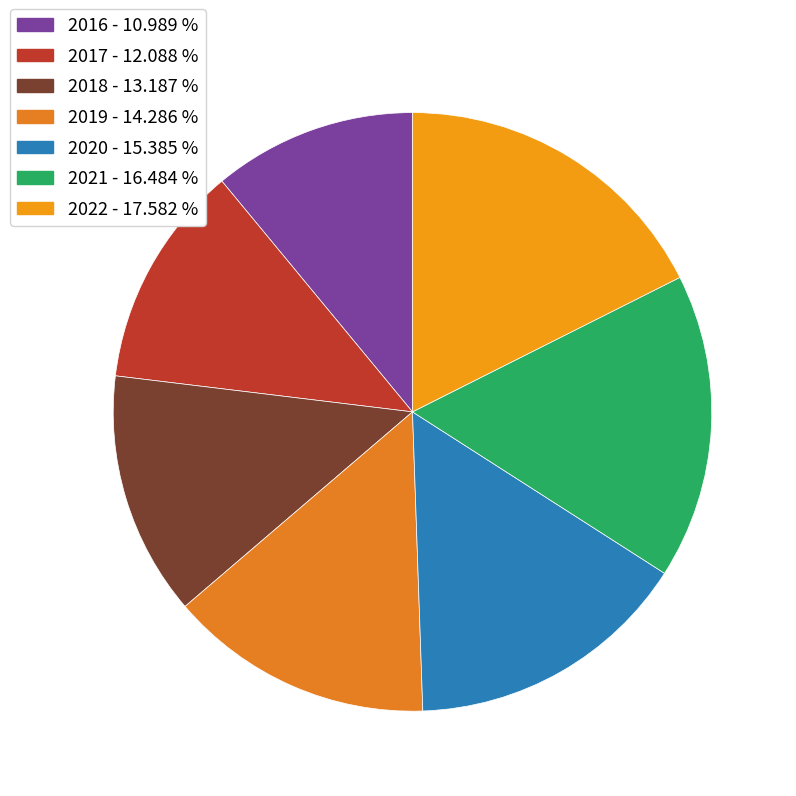

Is 2022 the majority of the pie?

No